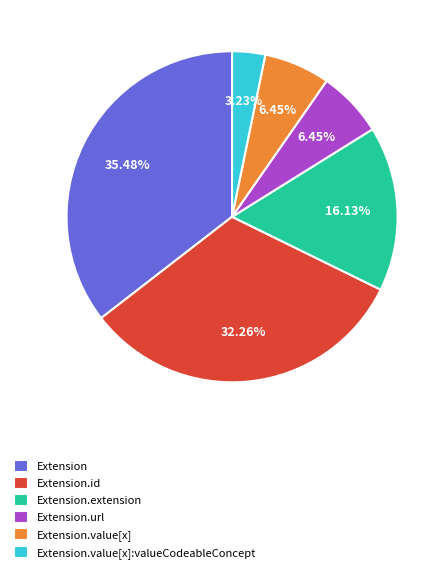

What is the largest slice in the pie chart?

Extension